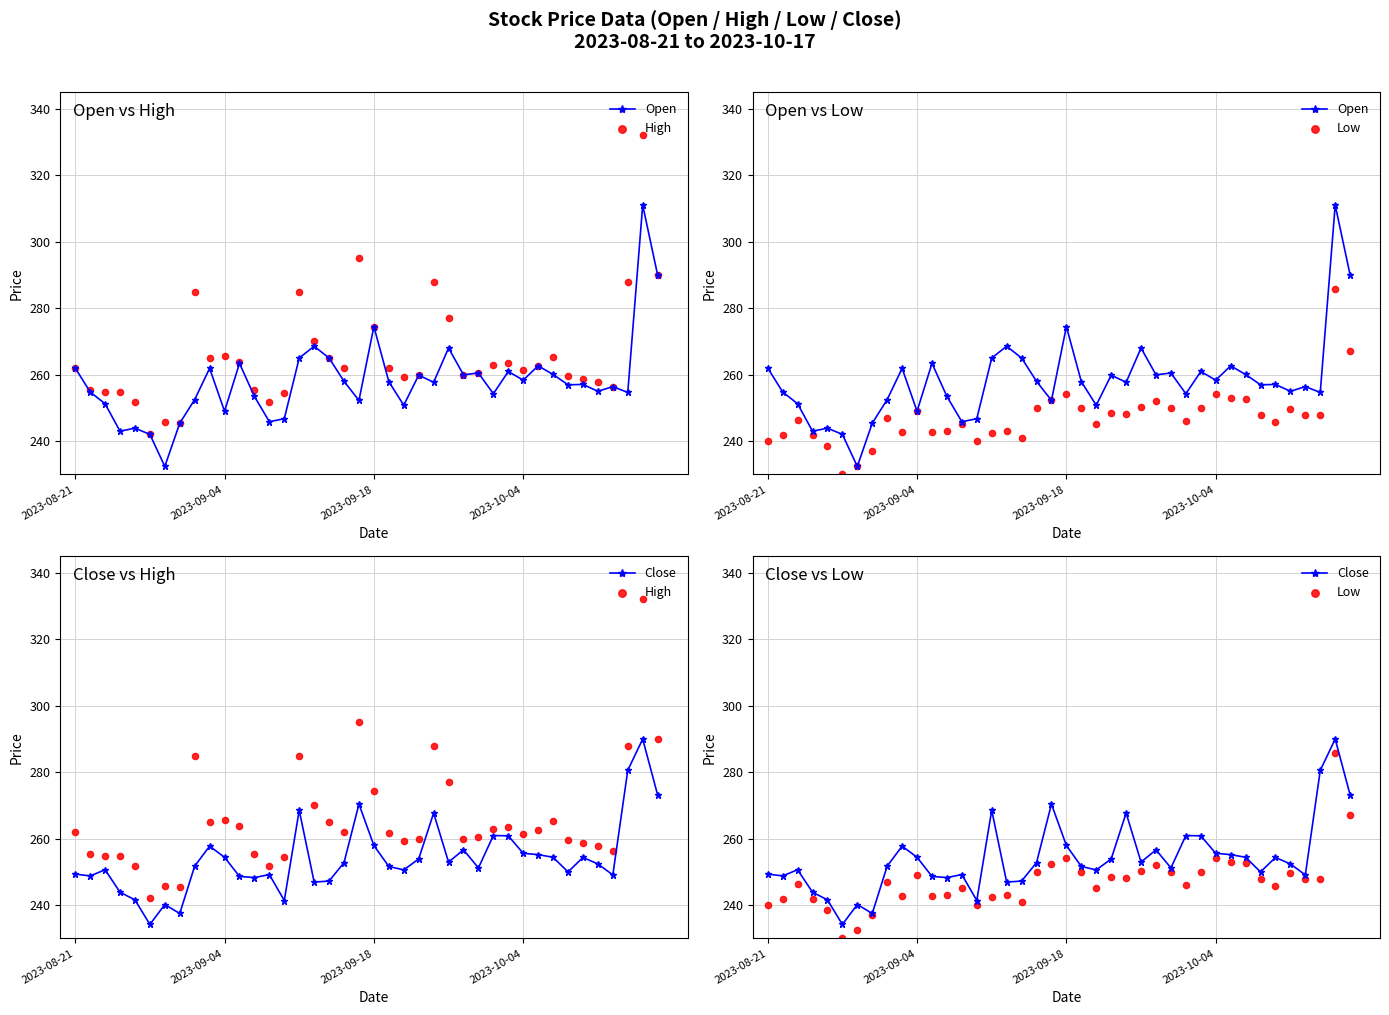

What are all the series names shown in the legend?

Open, High, Low, Close